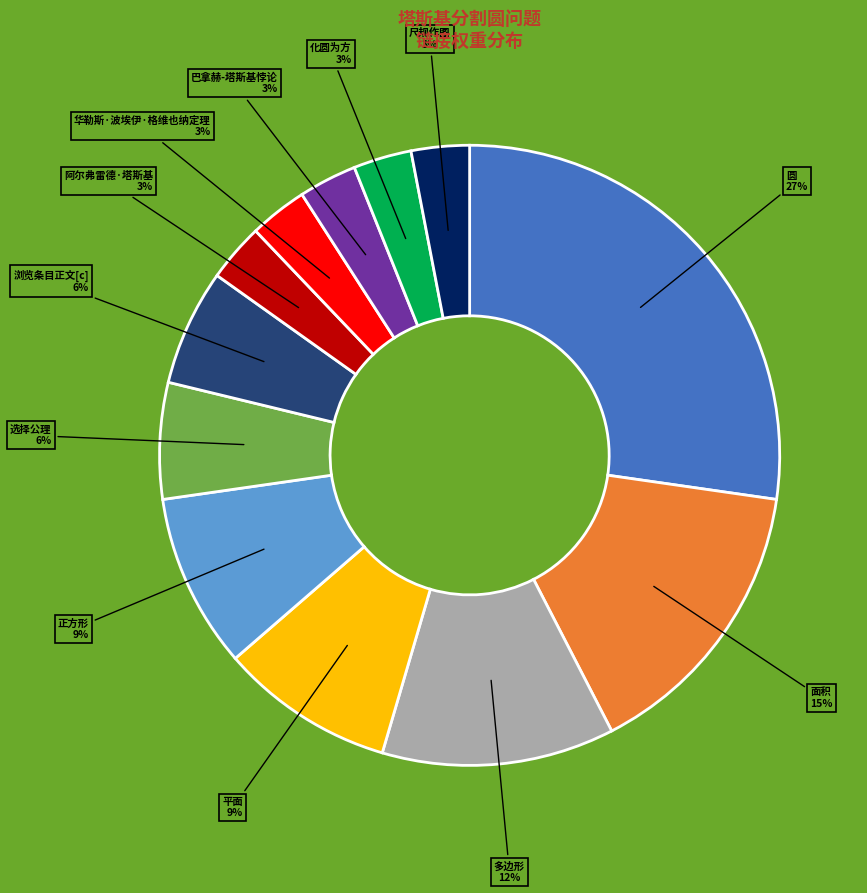

Which slice is the largest?

圆